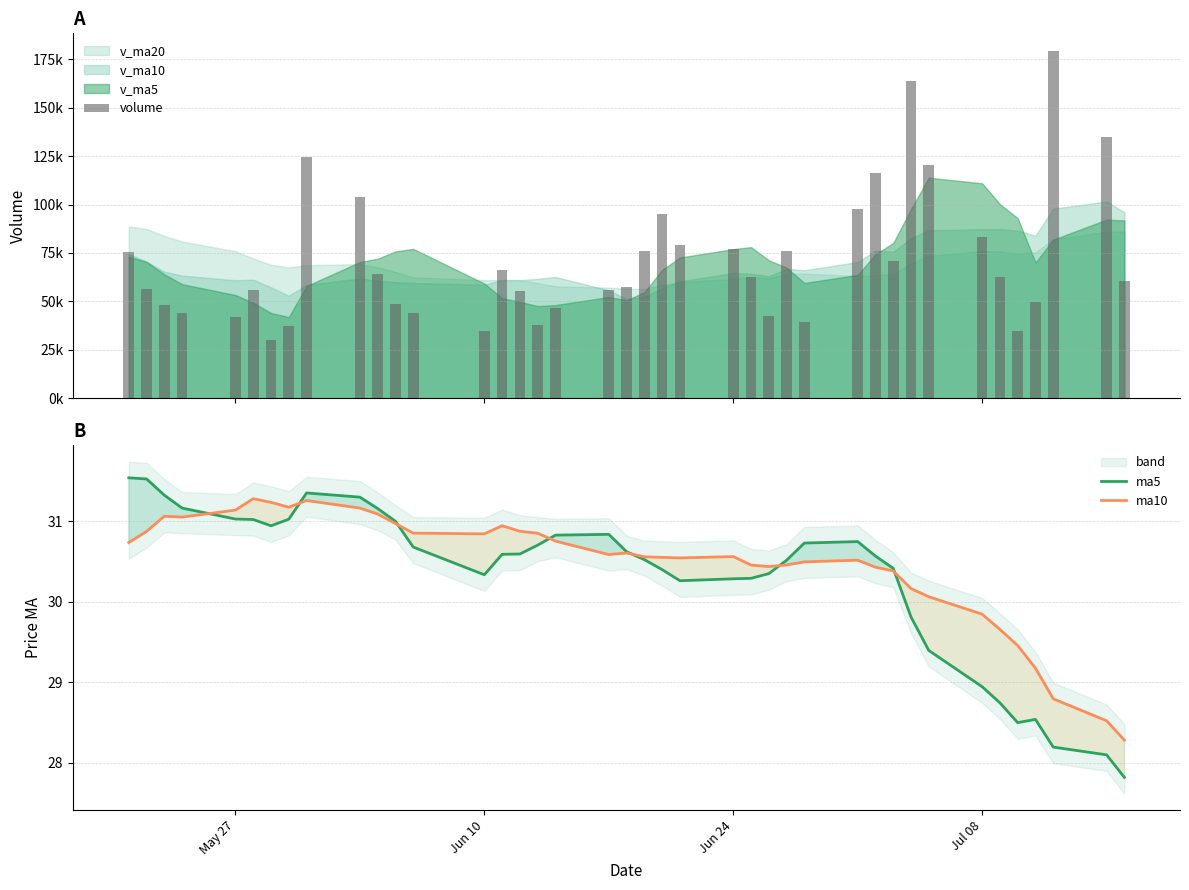

What is the highest value of the ma10 series?

31.3